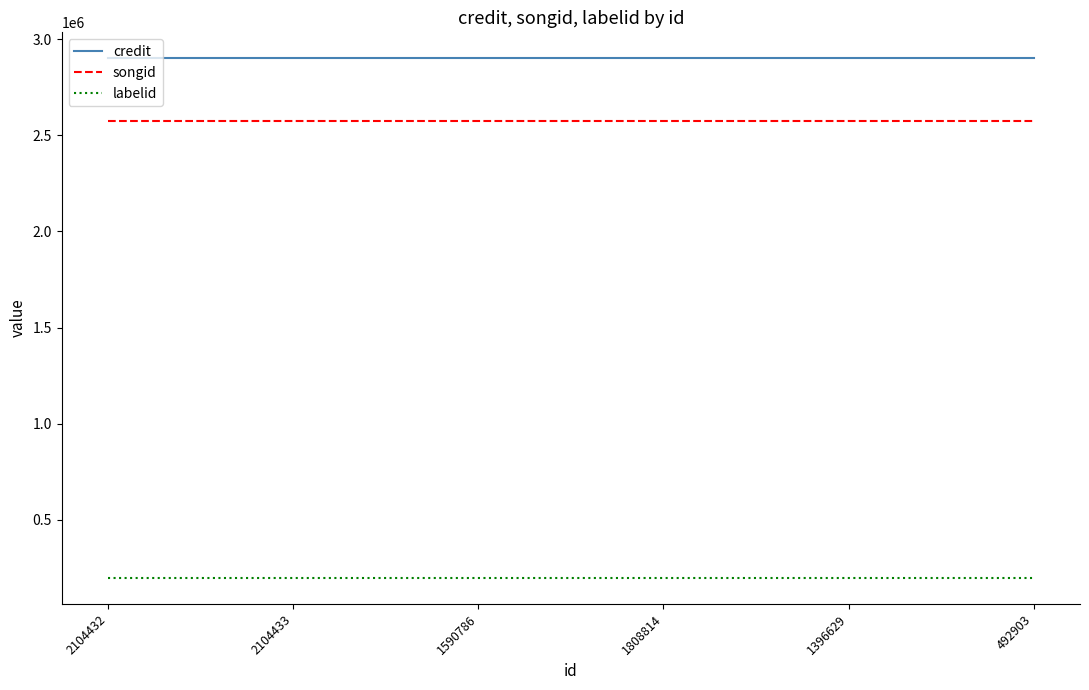

At how many categories does at least one series exceed 2300100?

6